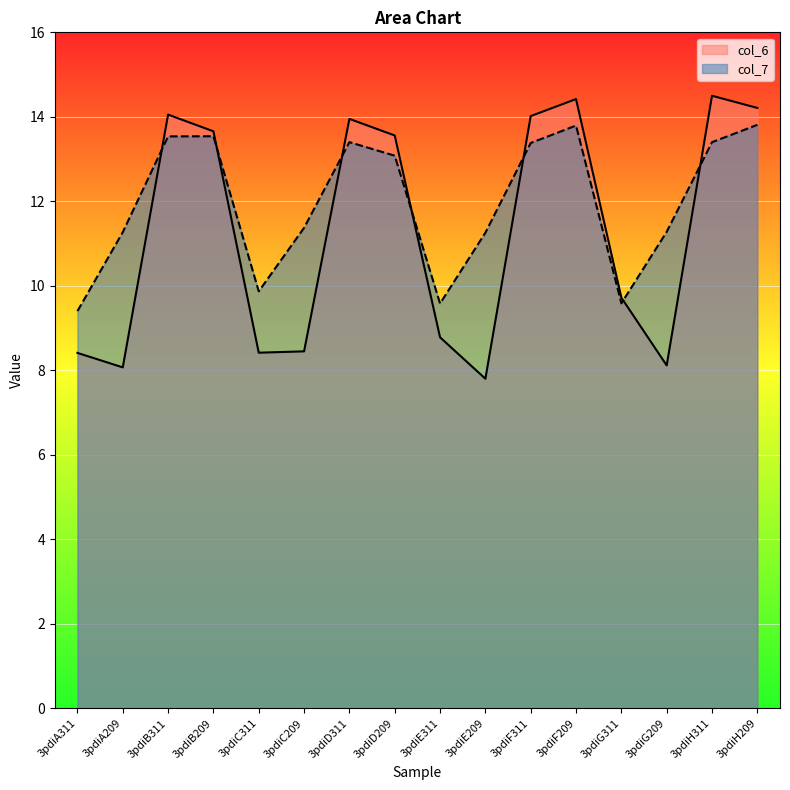

Is the value of col_7 at 3pdiG311 greater than the value of col_6 at 3pdiD311?

No